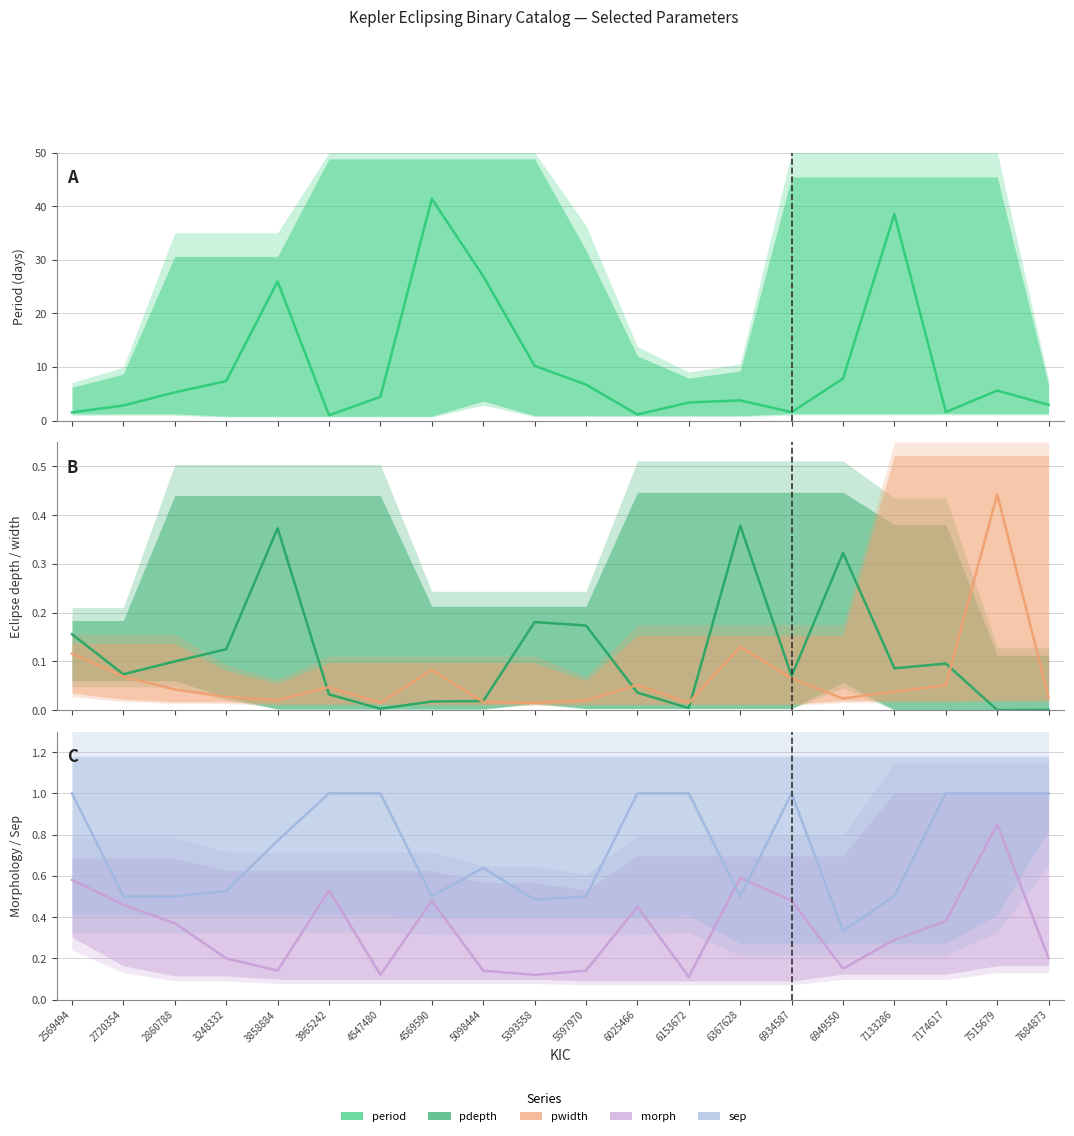

True or false: sep and pwidth intersect in this chart.

False